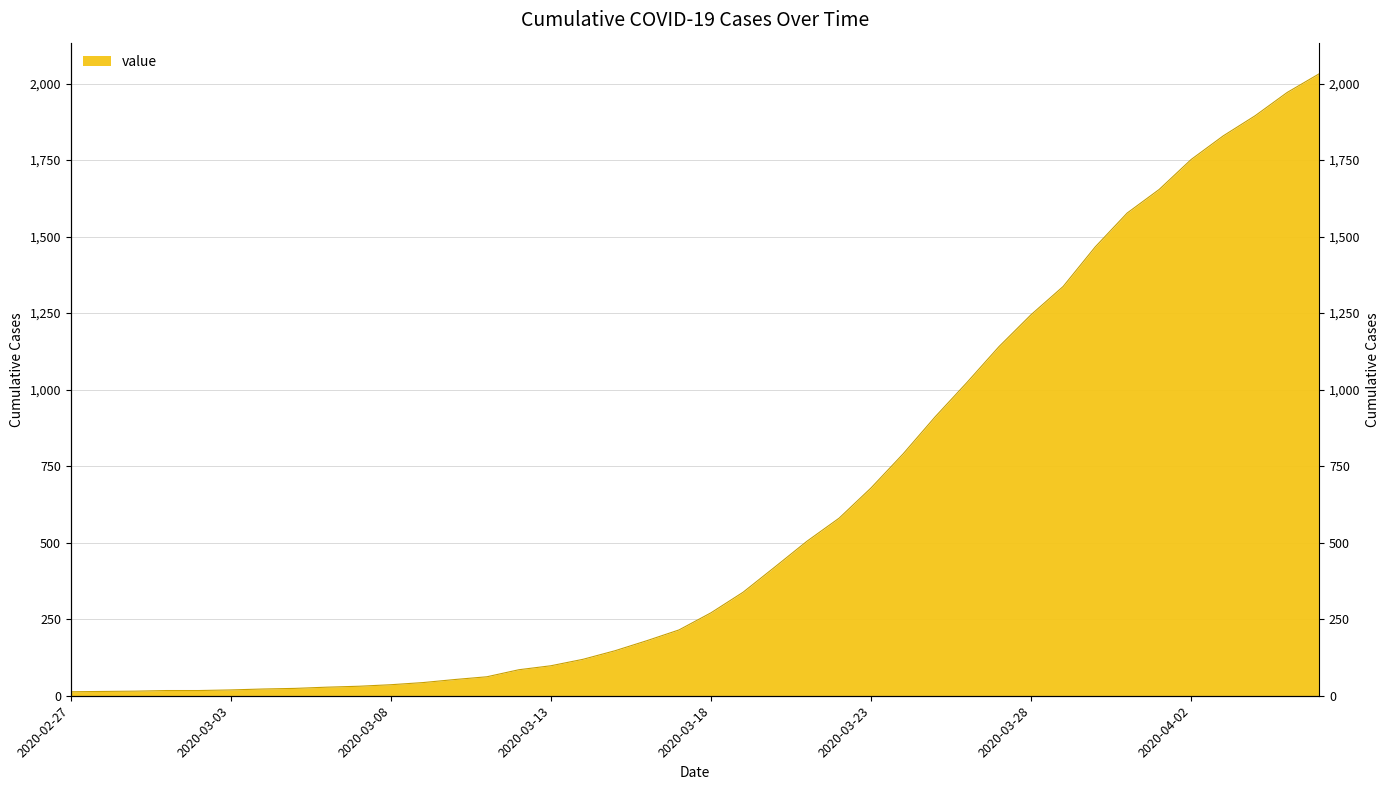

True or false: the data shows 15 at 2020-03-08.

False